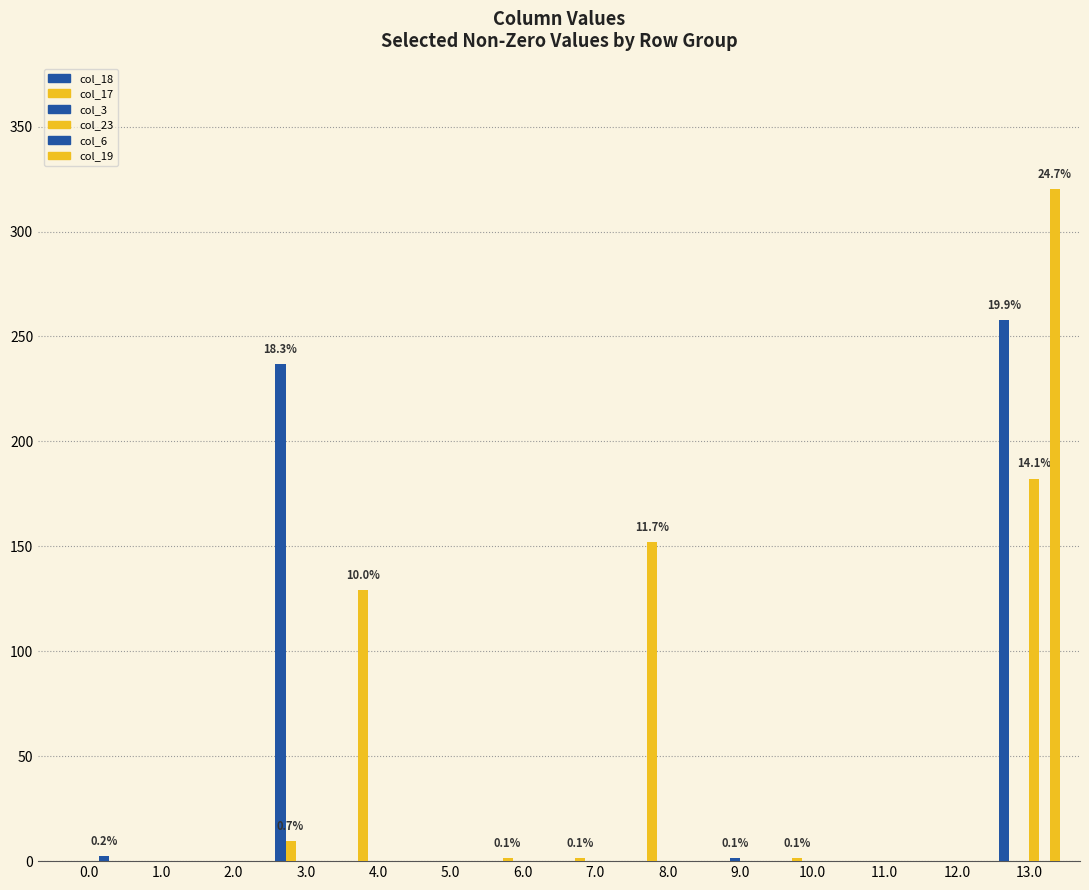

Reading left to right, transcribe all the data shown in this chart.

col_18: 0.0	0.0	0.0	236.7	0.0	0.0	0.0	0.0	0.0	0.0	0.0	0.0	0.0	257.7
col_17: 0.0	0.0	0.0	9.5	129.0	0.0	1.3	1.3	151.8	0.0	1.4	0.0	0.0	0.0
col_3: 0.0	0.0	0.0	0.0	0.0	0.0	0.0	0.0	0.0	1.4	0.0	0.0	0.0	0.0
col_23: 0.0	0.0	0.0	0.0	0.0	0.0	0.0	0.0	0.0	0.0	0.0	0.0	0.0	182.3
col_6: 2.3	0.0	0.0	0.0	0.0	0.0	0.0	0.0	0.0	0.0	0.0	0.0	0.0	0.0
col_19: 0.0	0.0	0.0	0.0	0.0	0.0	0.0	0.0	0.0	0.0	0.0	0.0	0.0	320.2